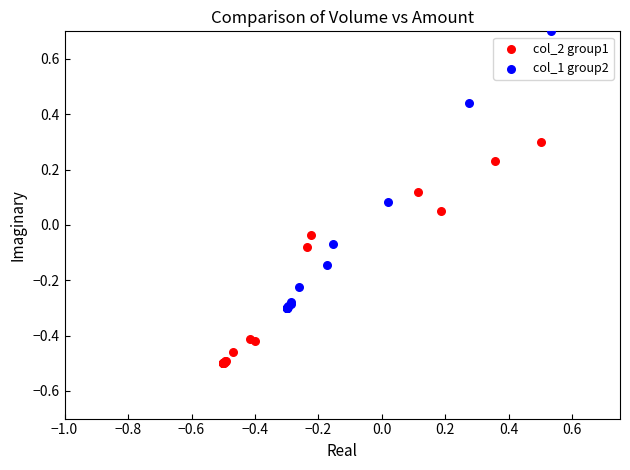

Which series contains the highest Y value?

col_1 group2